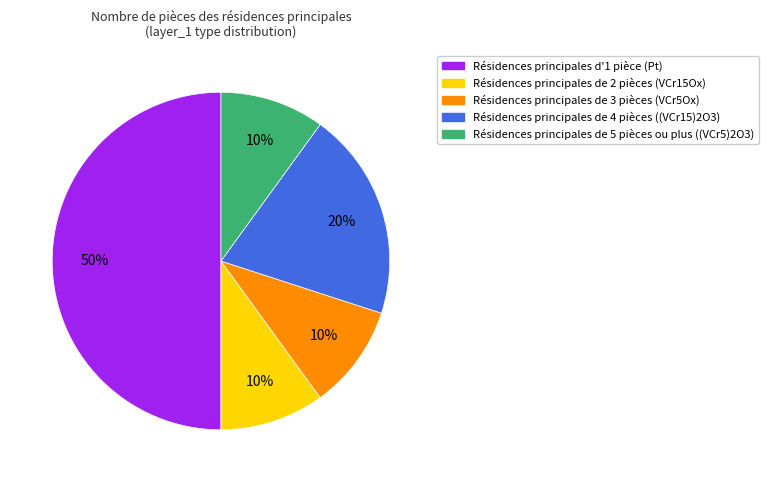

To the nearest percent, what portion does Résidences principales d'1 pièce (Pt) represent?

50%